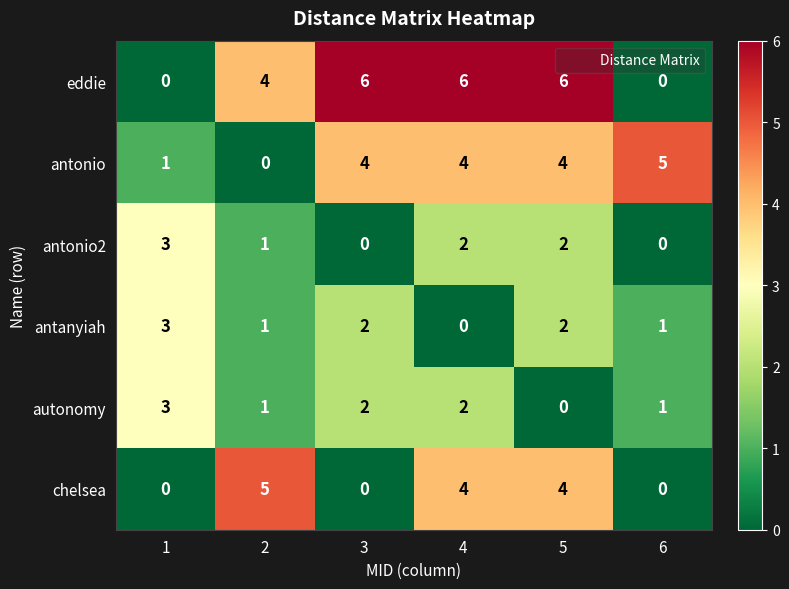

Which series has the widest spread of values?

eddie